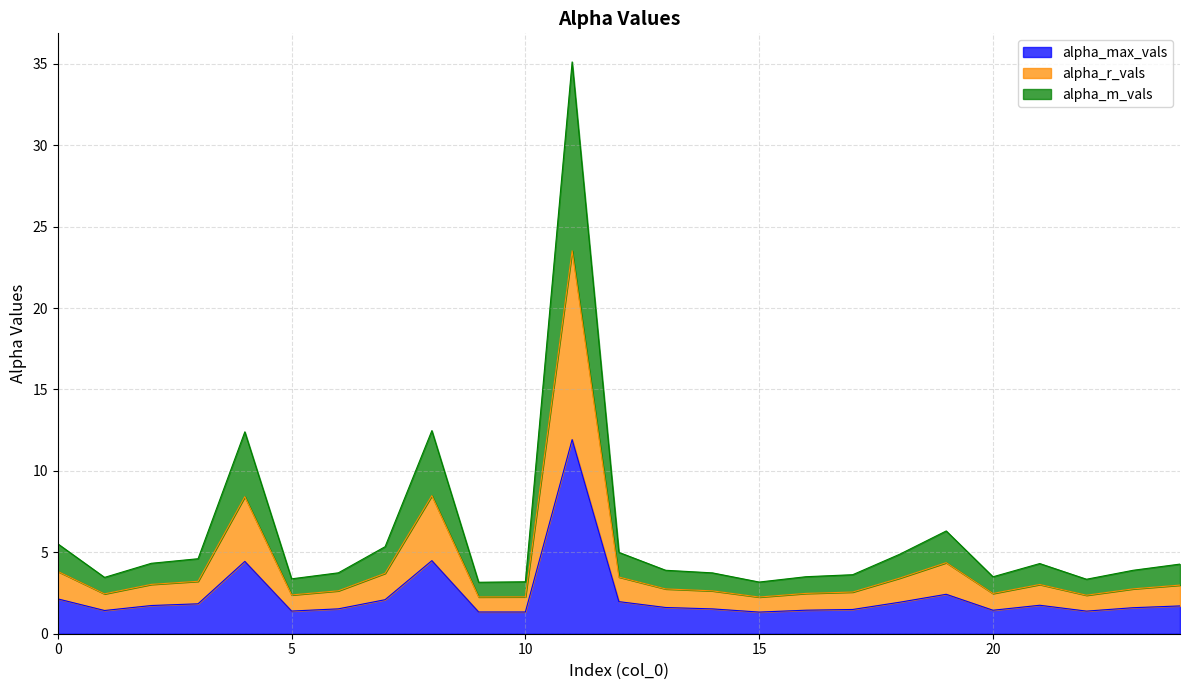

What is the lowest value of the alpha_max_vals series?

1.3